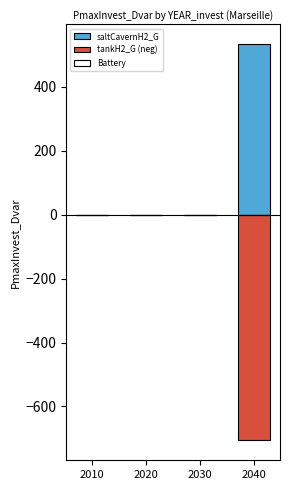

Which series has the largest total across all categories?

saltCavernH2_G